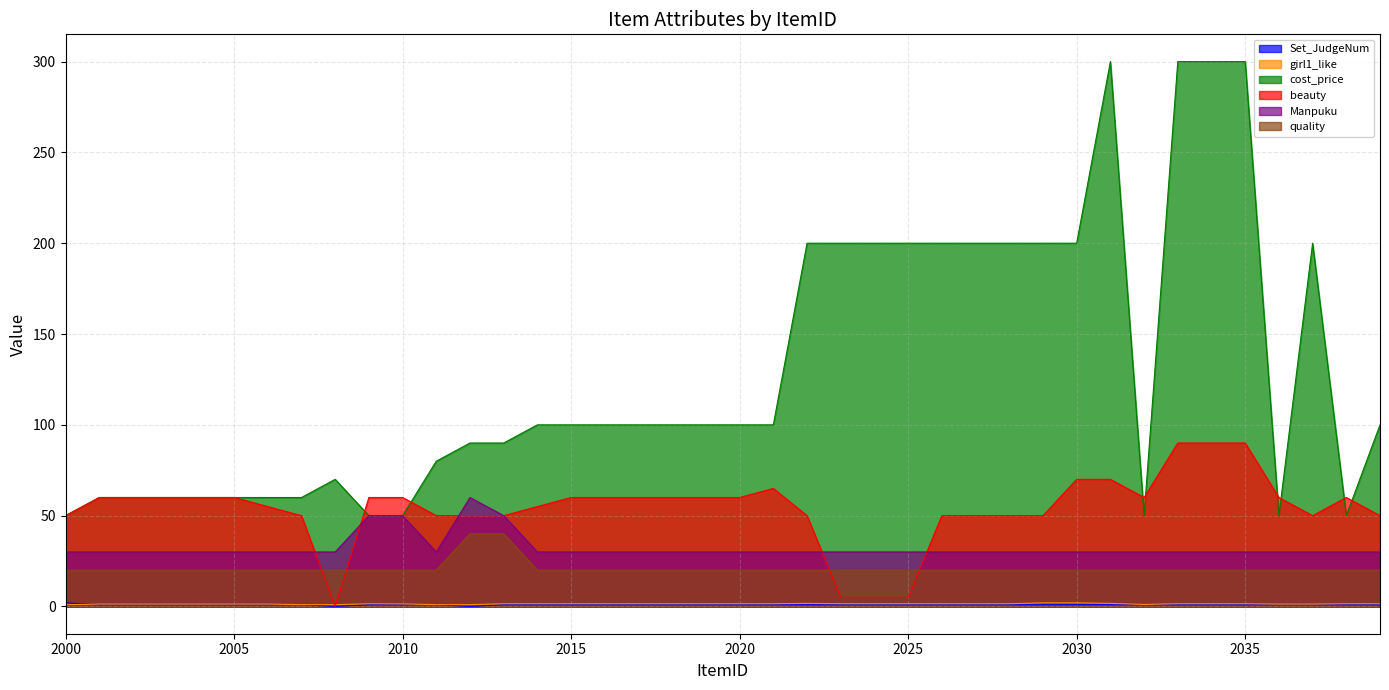

True or false: cost_price and quality cross at least once.

False